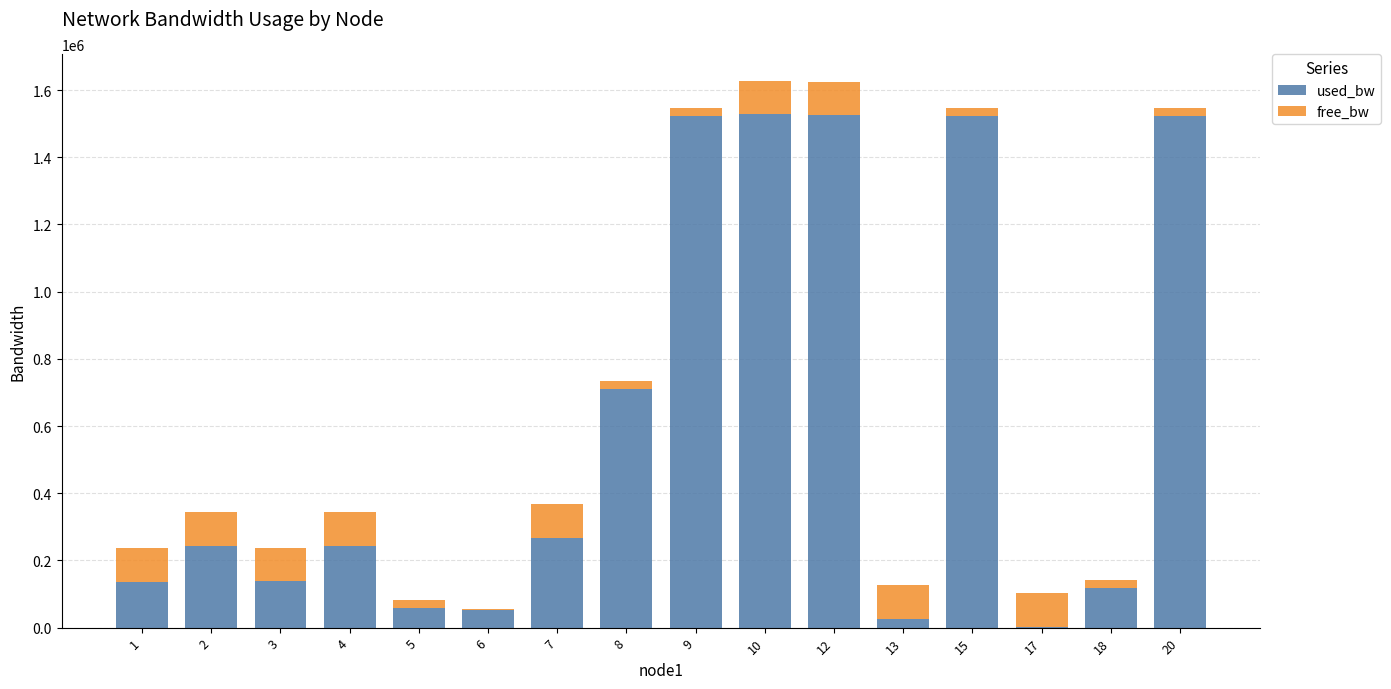

What is the sum of all used_bw values?

9619995.8